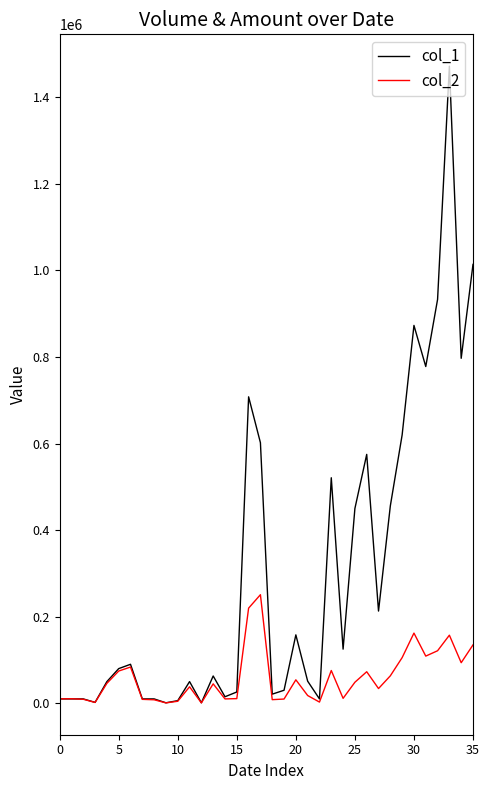

What is the minimum value shown in the chart?

820